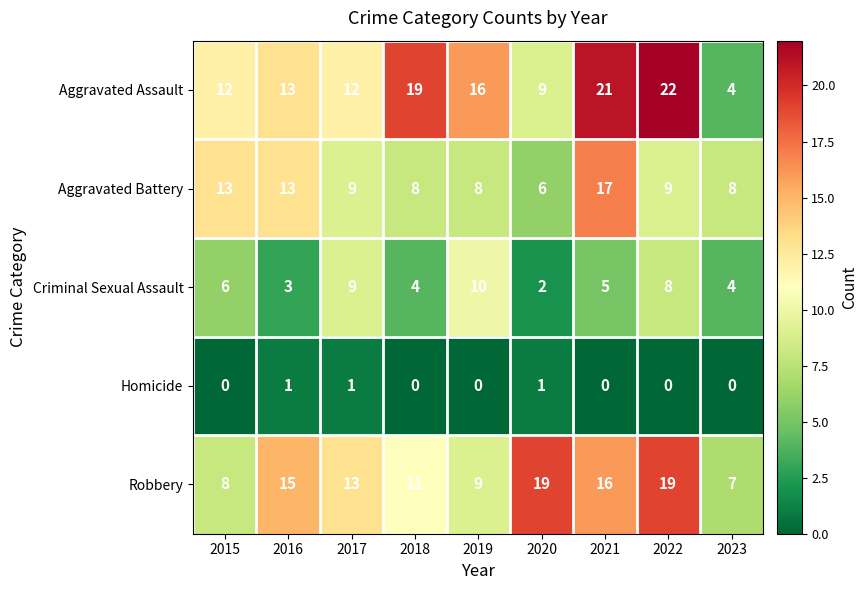

Which series changed the most between 2021 and 2022?

Aggravated Battery